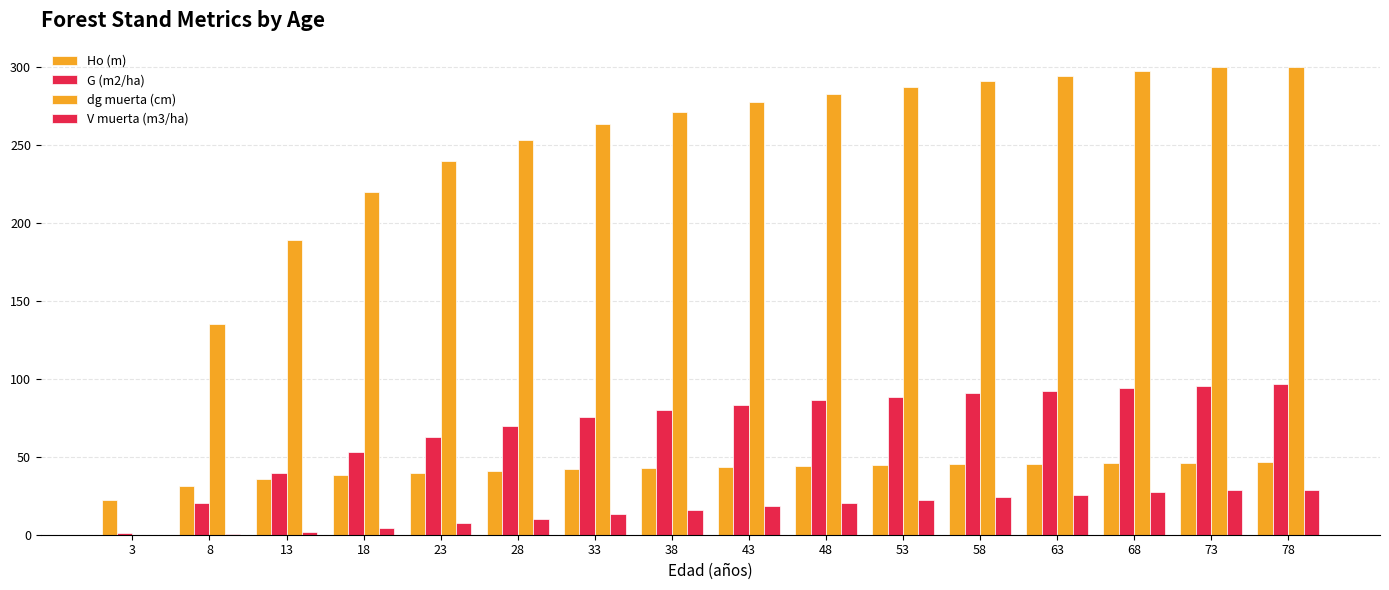

How many distinct data groups are displayed?

4